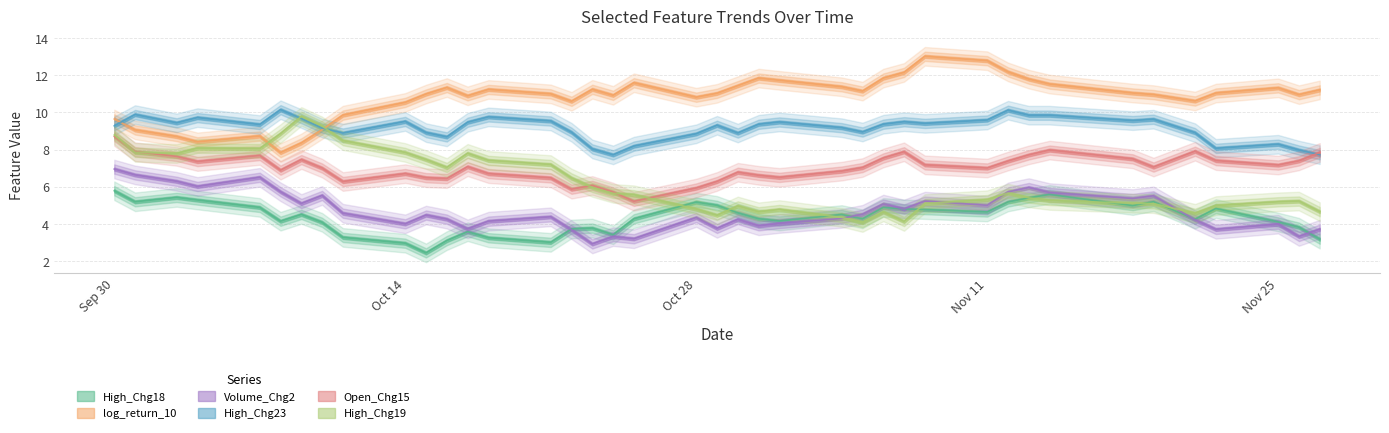

What is the highest value of the High_Chg18 series?

5.8